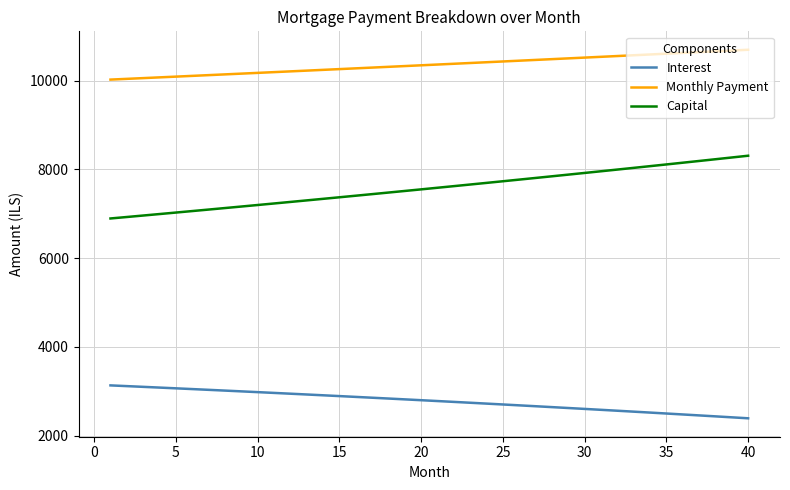

True or false: Monthly Payment and Interest intersect in this chart.

False